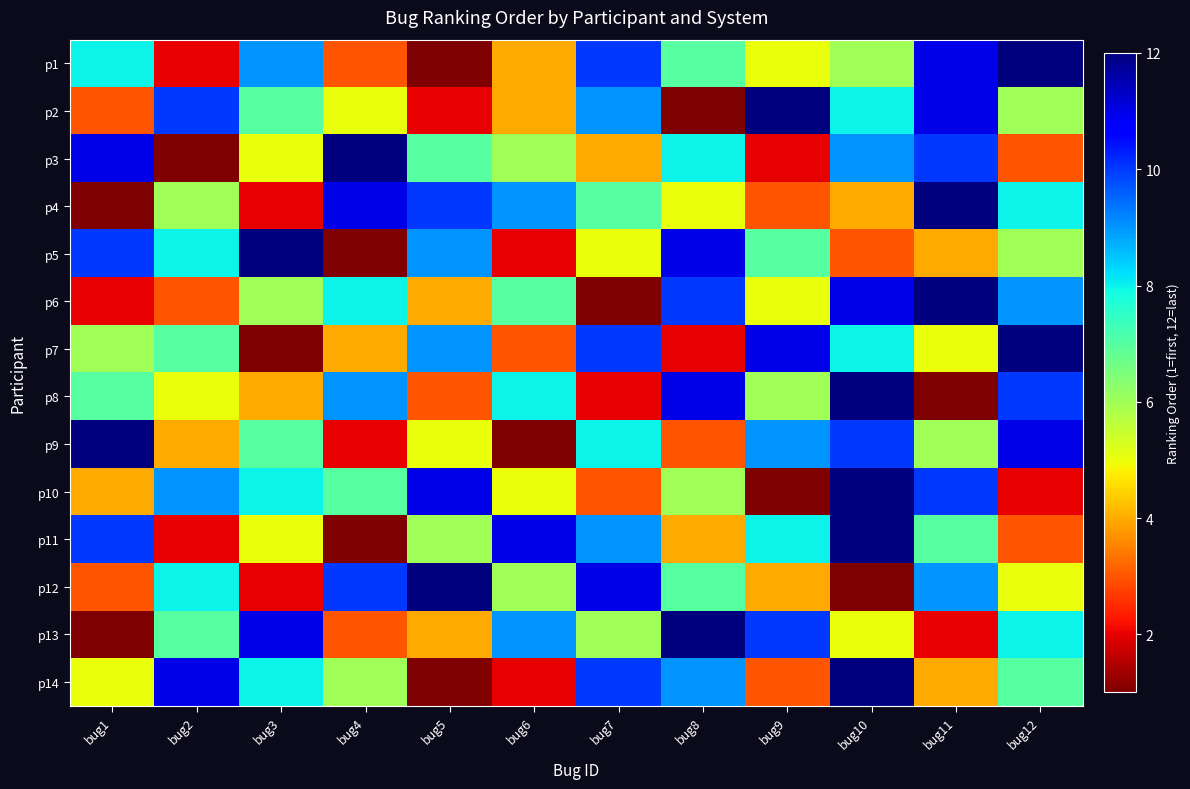

Which has a higher value, bug7 or bug6?

bug7